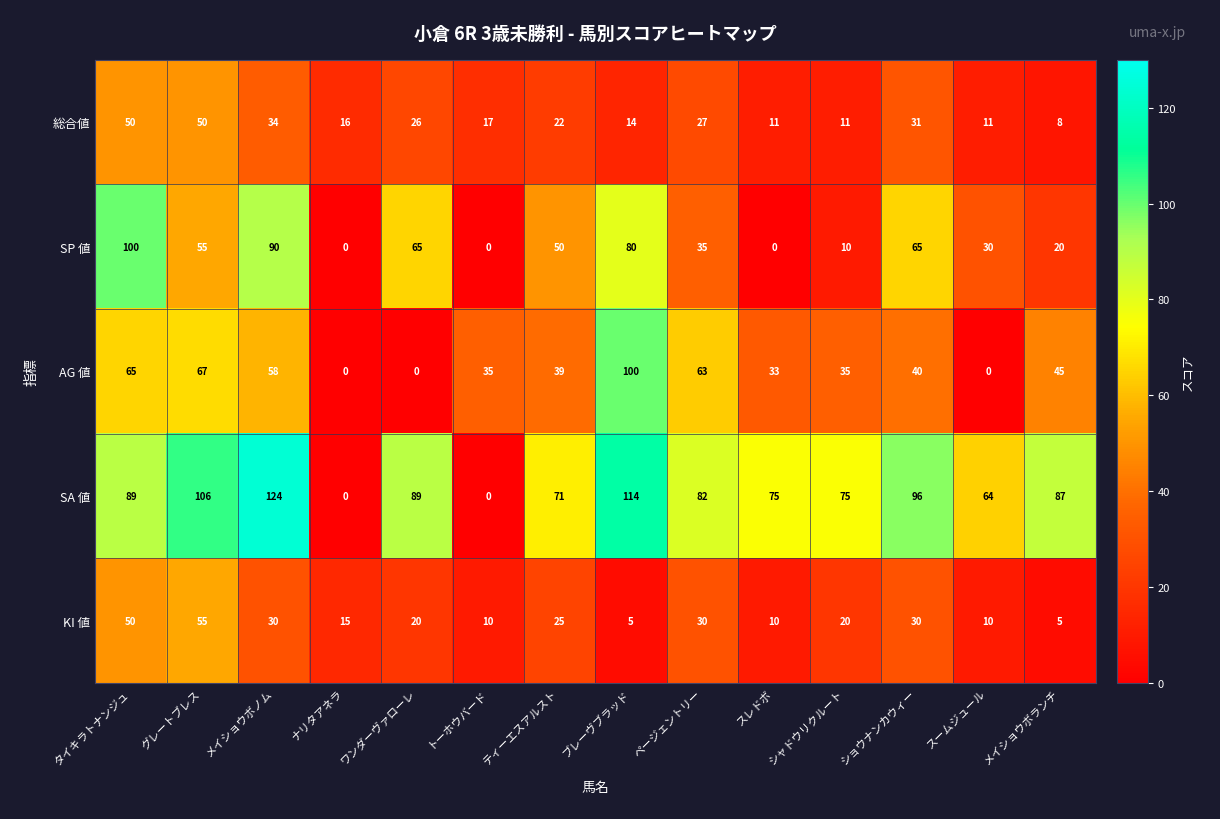

Which category has the highest value in the SA 値 series?

メイショウボノム